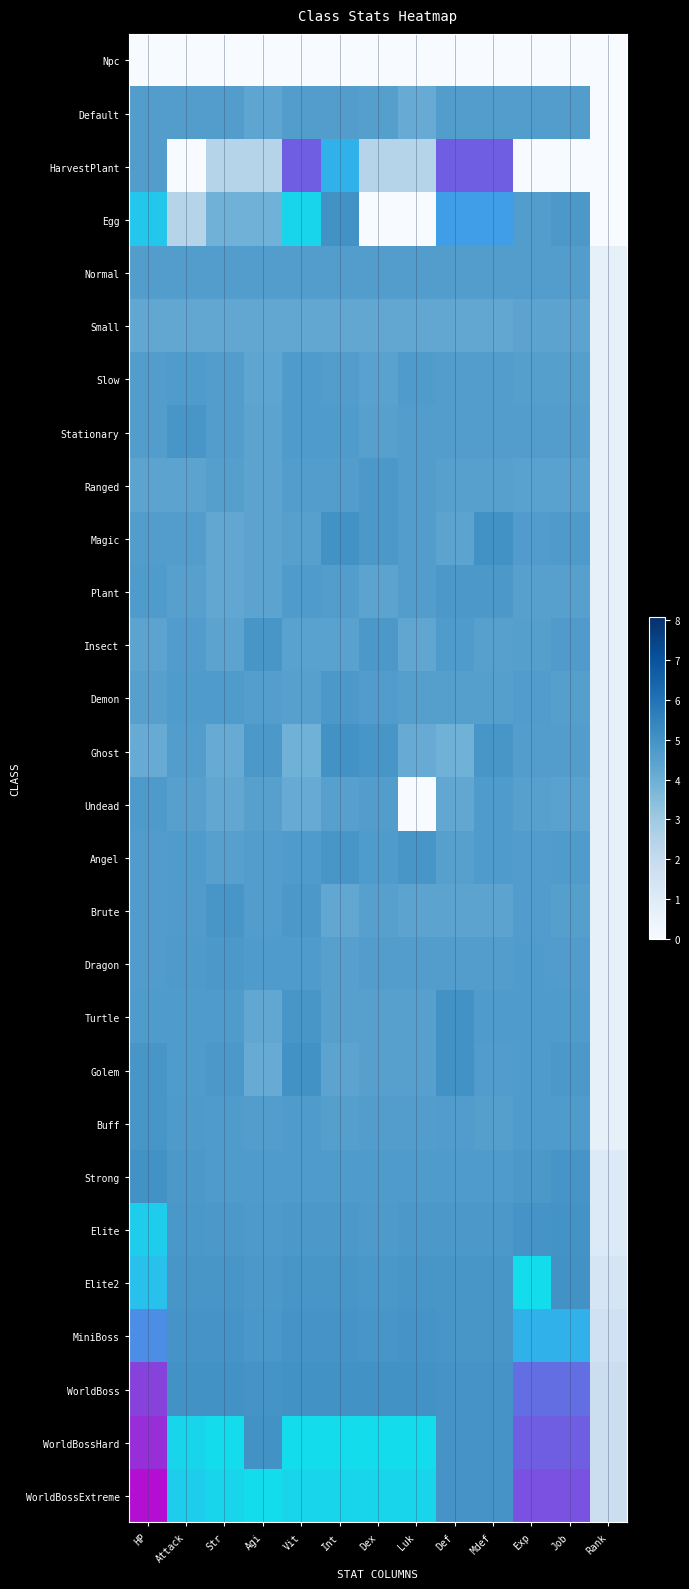

List the series in order of their peak value, highest first.

WorldBossExtreme, WorldBossHard, WorldBoss, MiniBoss, Elite2, Npc, Default, HarvestPlant, Egg, Normal, Small, Slow, Stationary, Ranged, Magic, Plant, Insect, Demon, Ghost, Undead, Angel, Brute, Dragon, Turtle, Golem, Buff, Strong, Elite